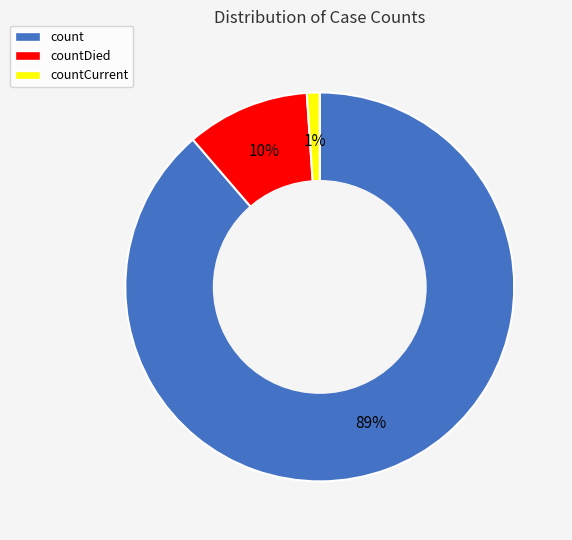

The countDied slice represents 20% of the pie. True or false?

False